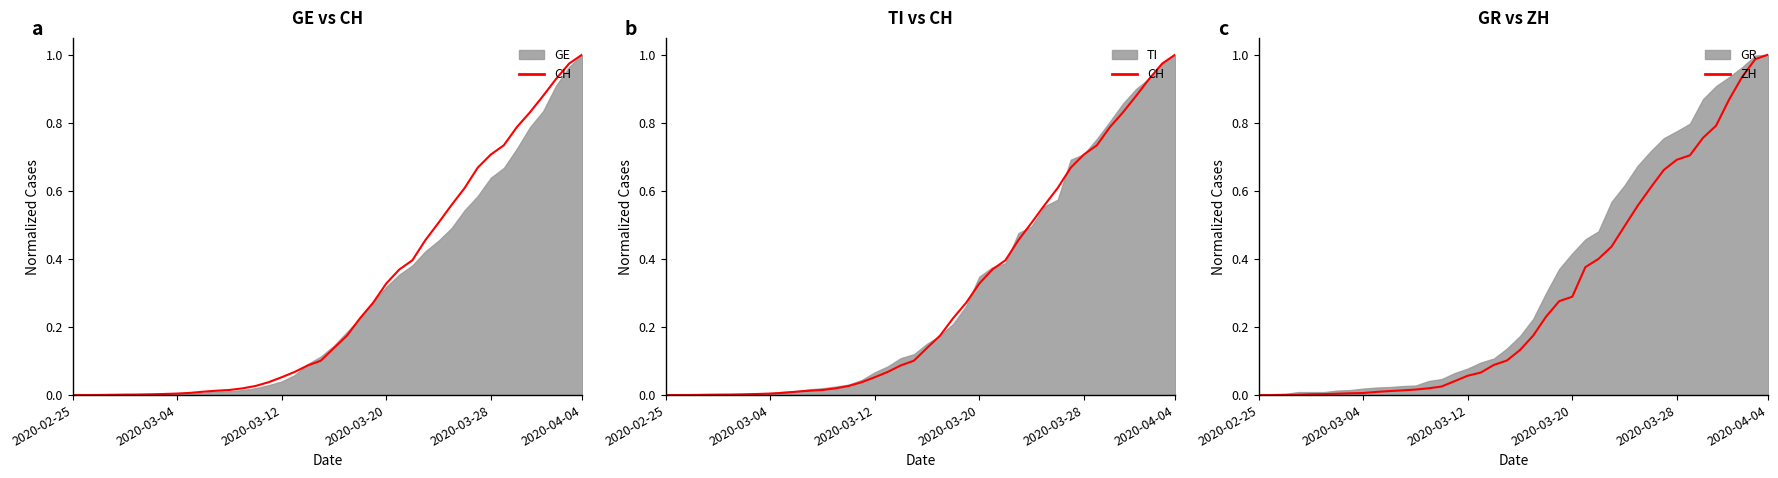

How many values in the ZH series exceed 0?

38